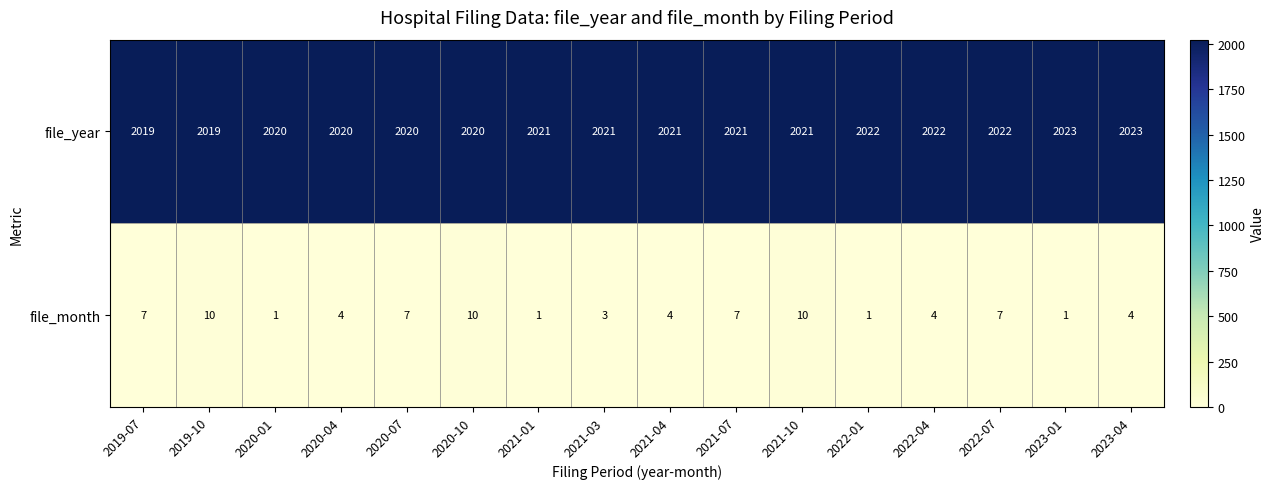

Which series has the largest total across all categories?

file_year